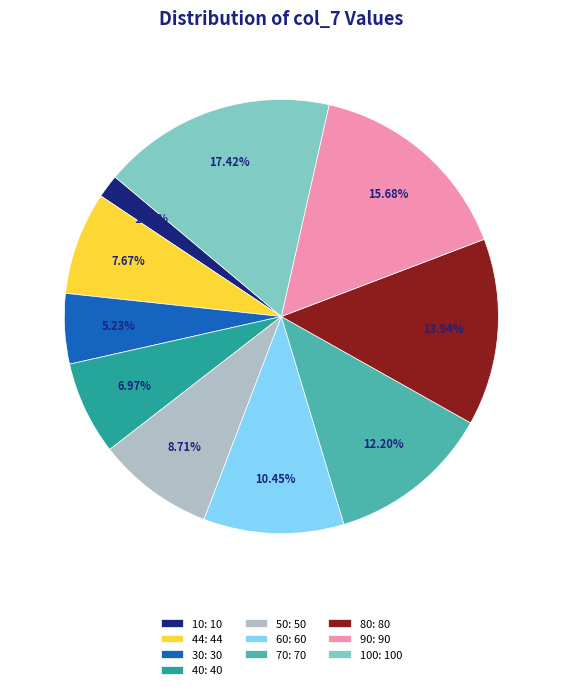

Combined, do 30: 30 and 100: 100 account for over 50%?

No